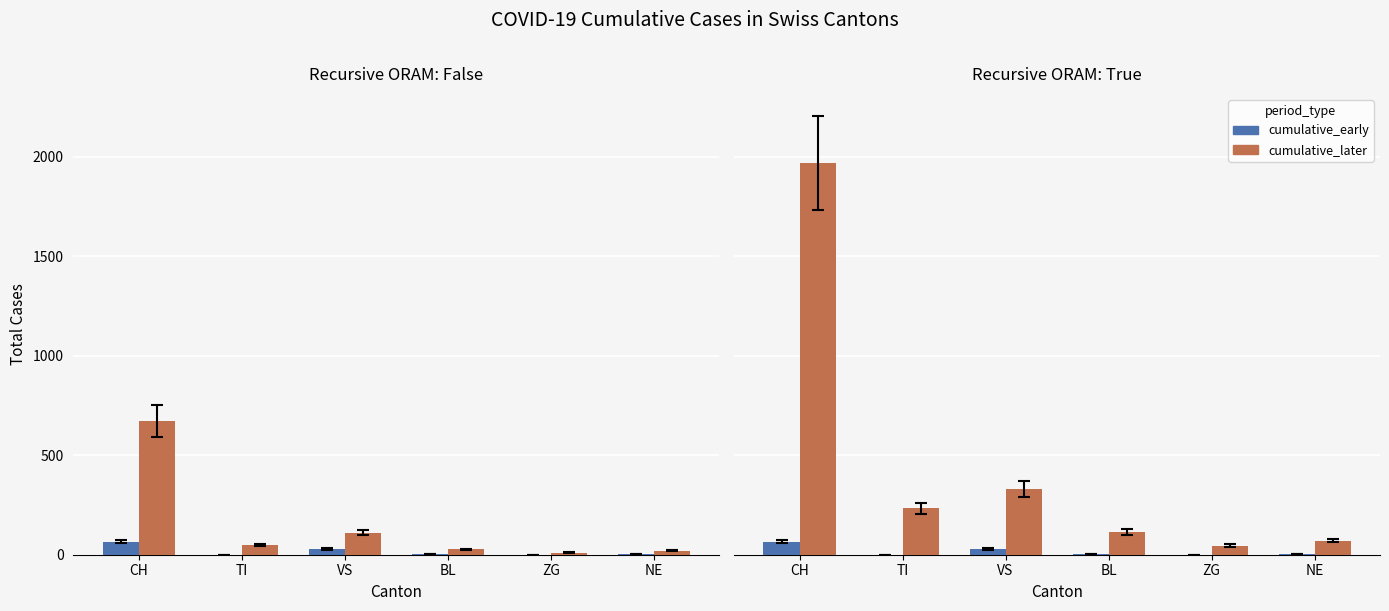

What are all the series names shown in the legend?

cumulative_early, cumulative_later